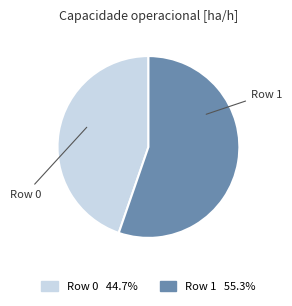

What is the ratio of the value at Row 0 to the value at Row 1?

0.8